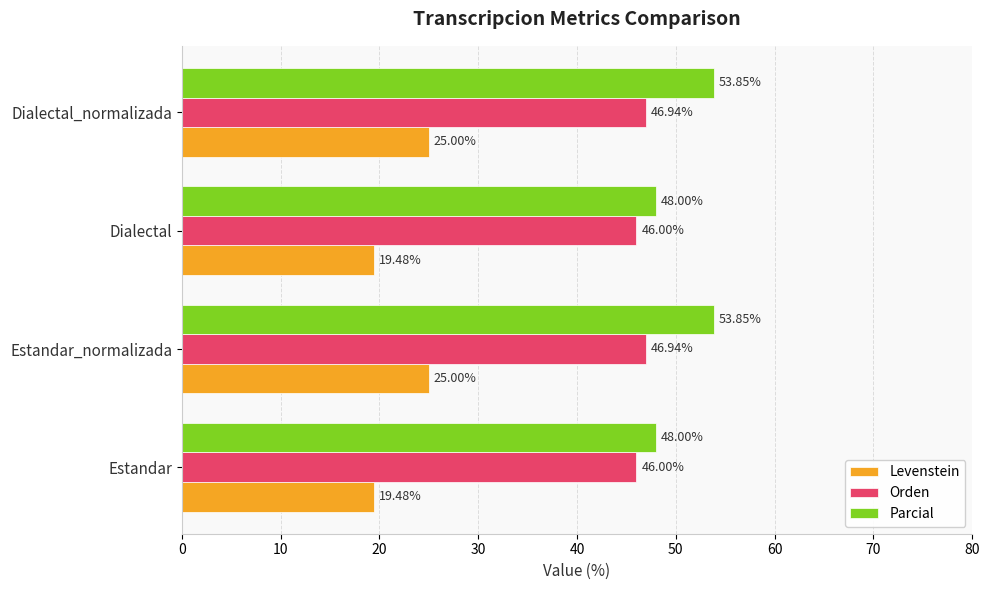

Is the value of Levenstein at Estandar_normalizada greater than the value of Orden at Estandar?

No